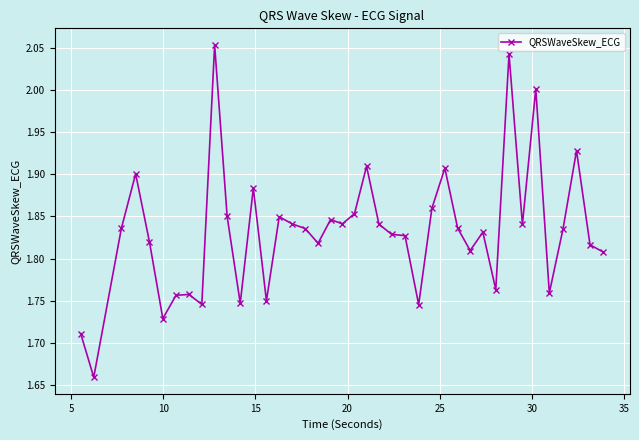

What is the difference between the second highest and minimum values?

0.4